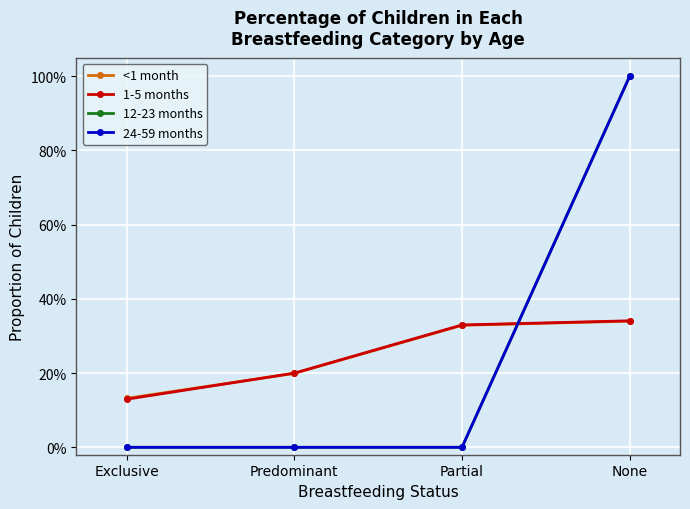

What is the sum of the <1 month values at Exclusive and Partial?

0.5